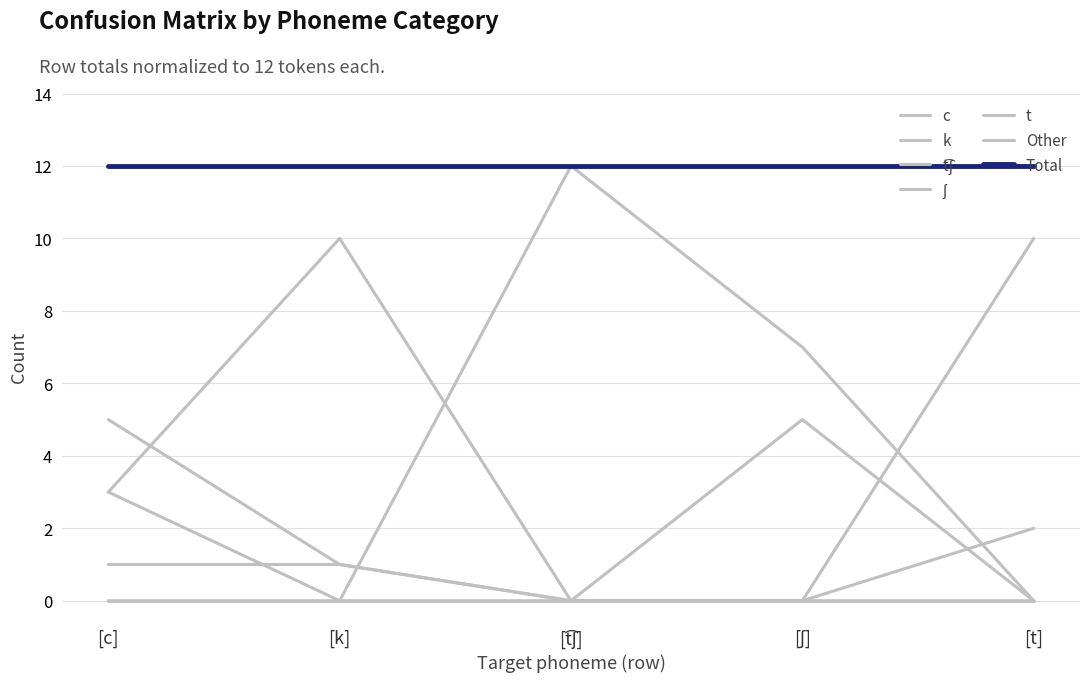

Does the chart display data point markers on the line(s)?

No